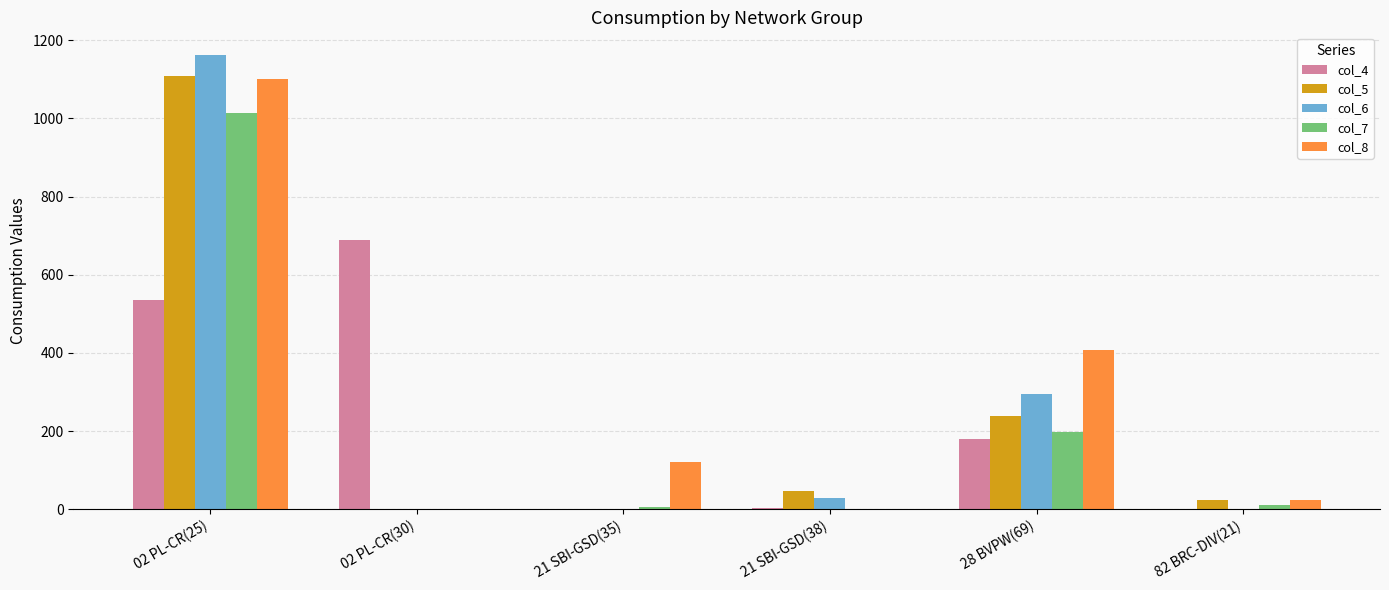

Count the number of categories in the chart.

6